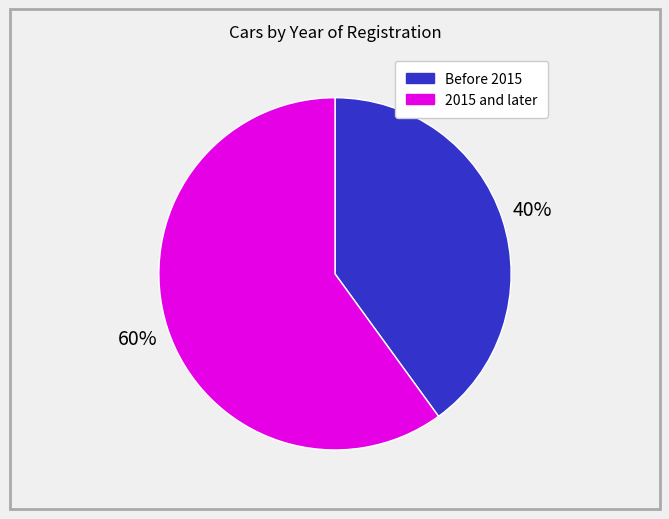

Is there any slice that represents more than half of the pie?

Yes